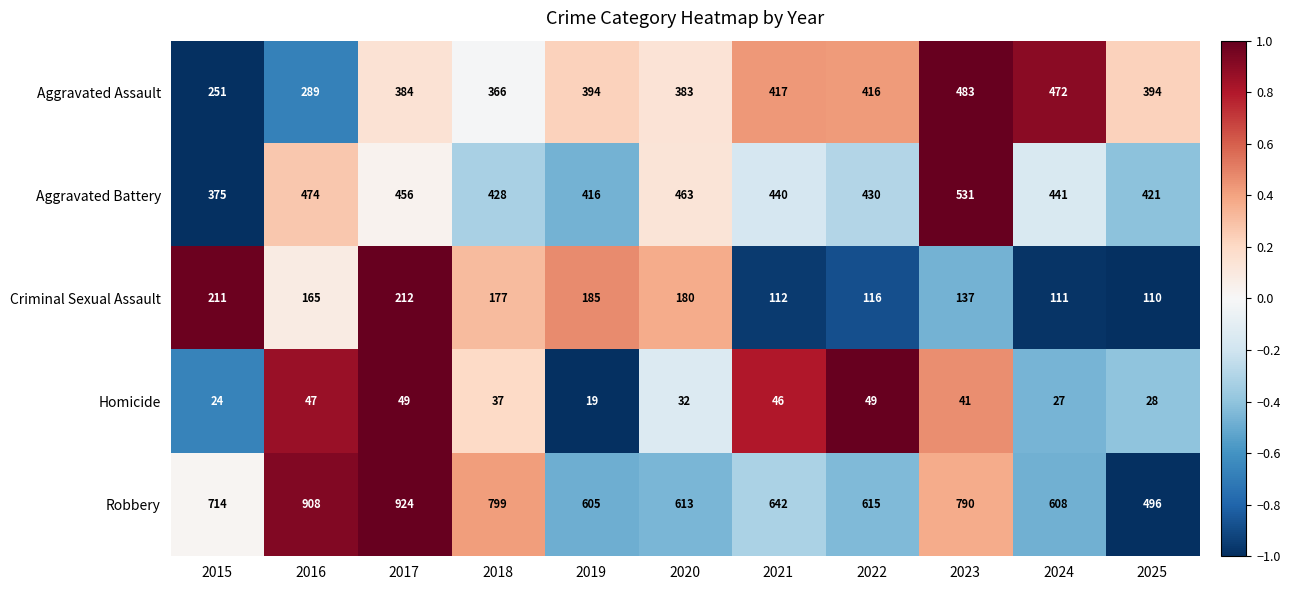

What is the difference between the second highest and second lowest values in the Robbery series?

303